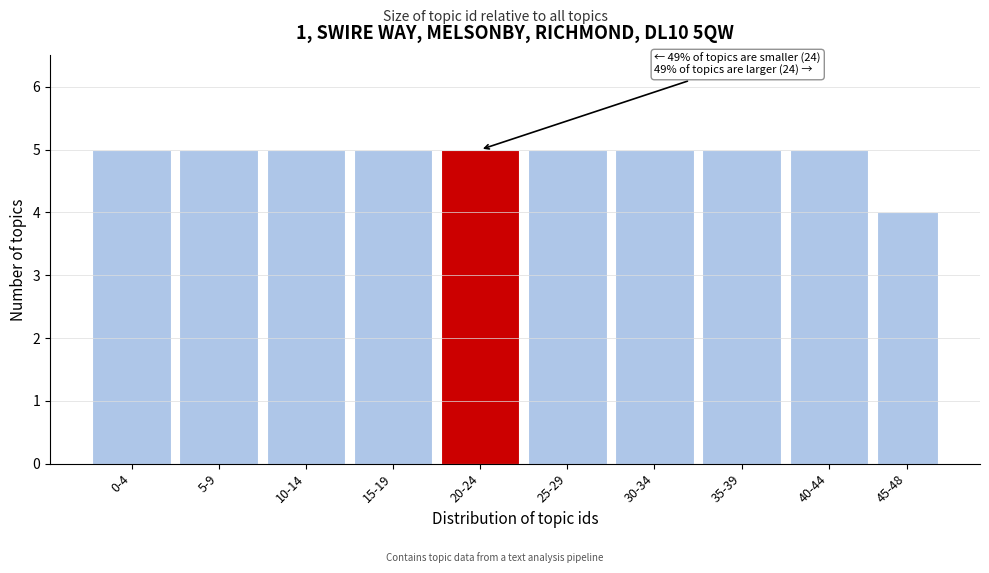

Reading left to right, what are all the values shown in this chart?

0-4=5	5-9=5	10-14=5	15-19=5	20-24=5	25-29=5	30-34=5	35-39=5	40-44=5	45-48=4